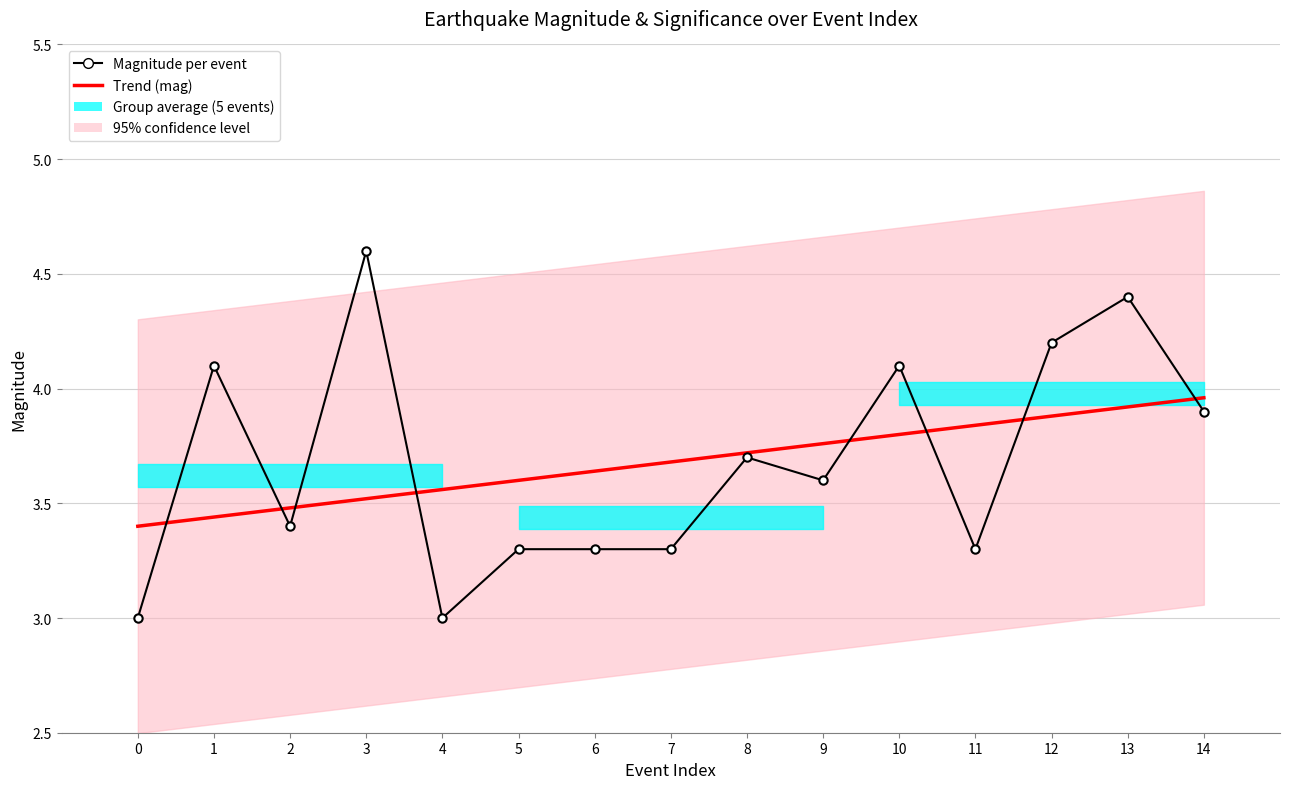

Is it true that Trend (mag) equals 5.9 at 11?

False